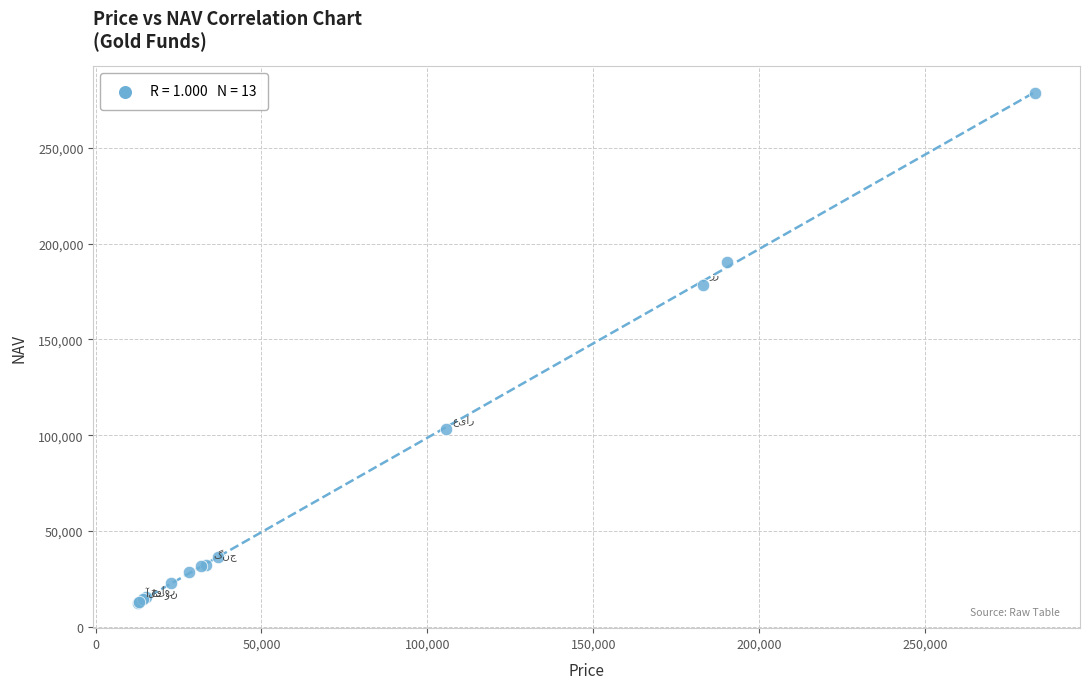

What Y value in the scatter plot is closest to 145760?

178709